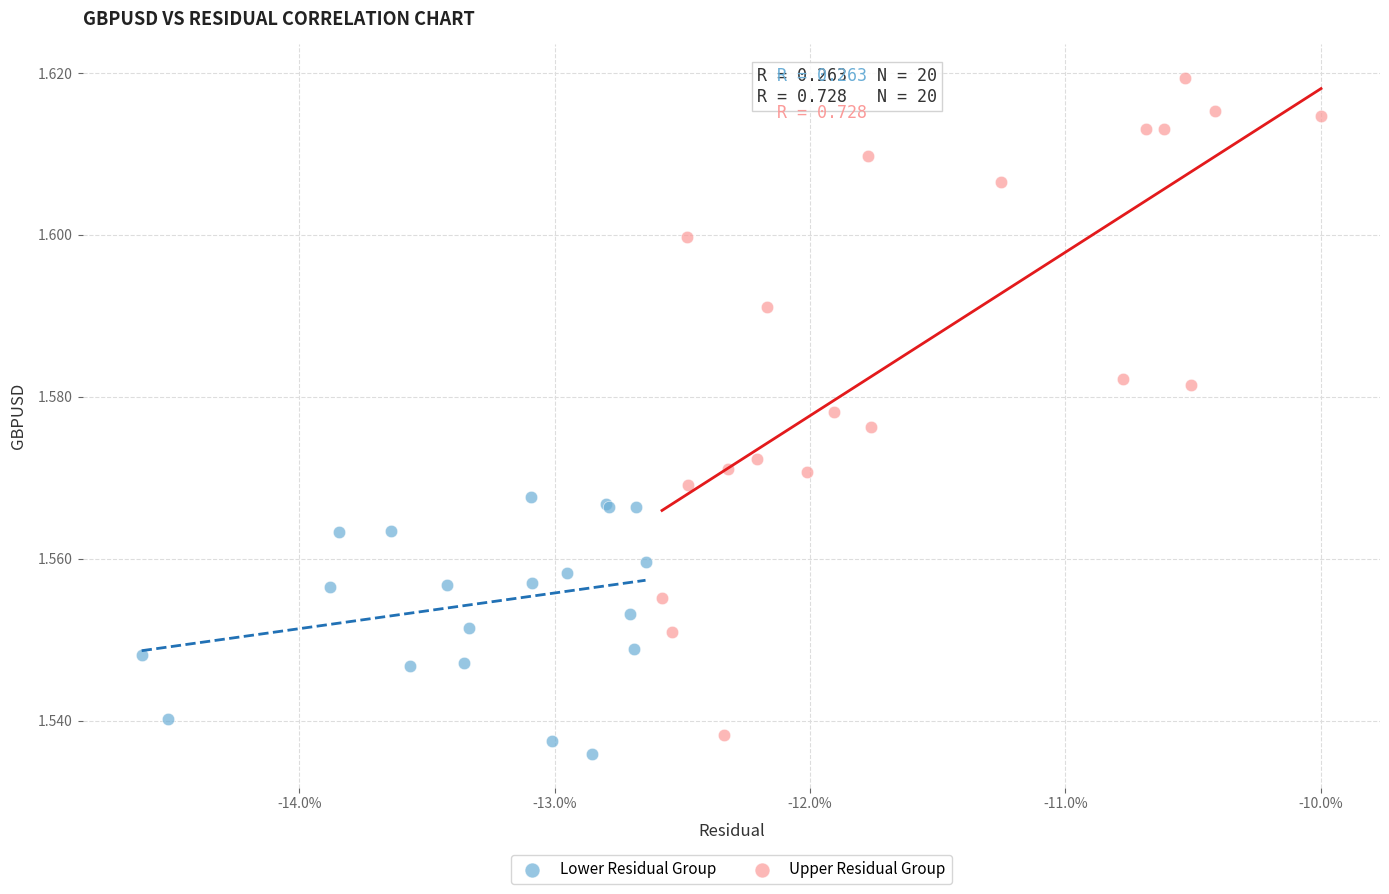

Which series reaches the maximum Y coordinate?

Upper Residual Group